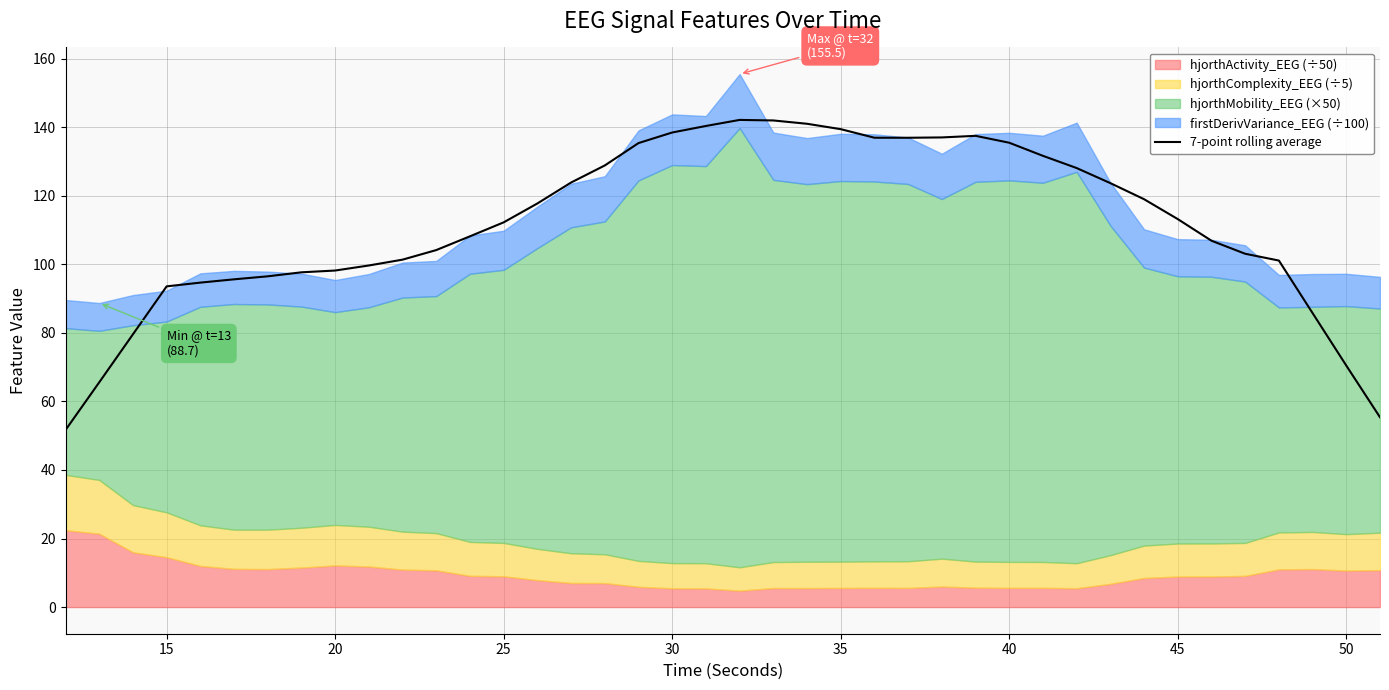

Reading left to right, transcribe all the data shown in this chart.

51.7	65.6	79.6	93.5	94.6	95.6	96.5	97.6	98.2	99.6	101.3	104.1	108.1	112.2	117.7	123.8	128.8	135.3	138.4	140.3	142.1	141.9	141.0	139.4	136.9	136.9	137.0	137.5	135.4	131.6	128.1	123.7	119.0	113.2	106.9	103.1	101.1	85.7	70.4	55.4